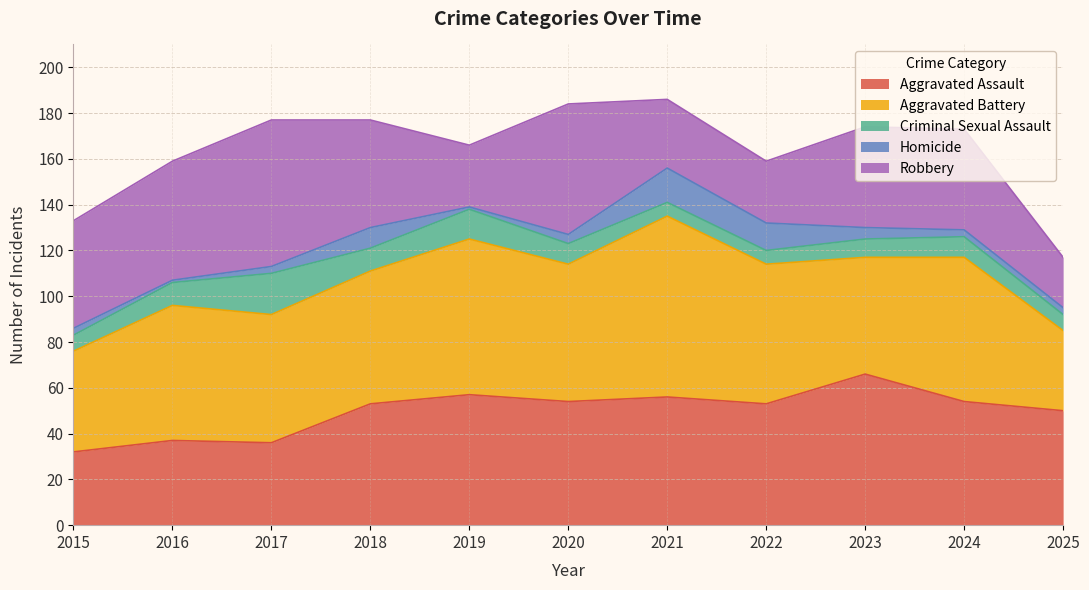

Read the Aggravated Assault value at 2016, to the nearest 10.

40